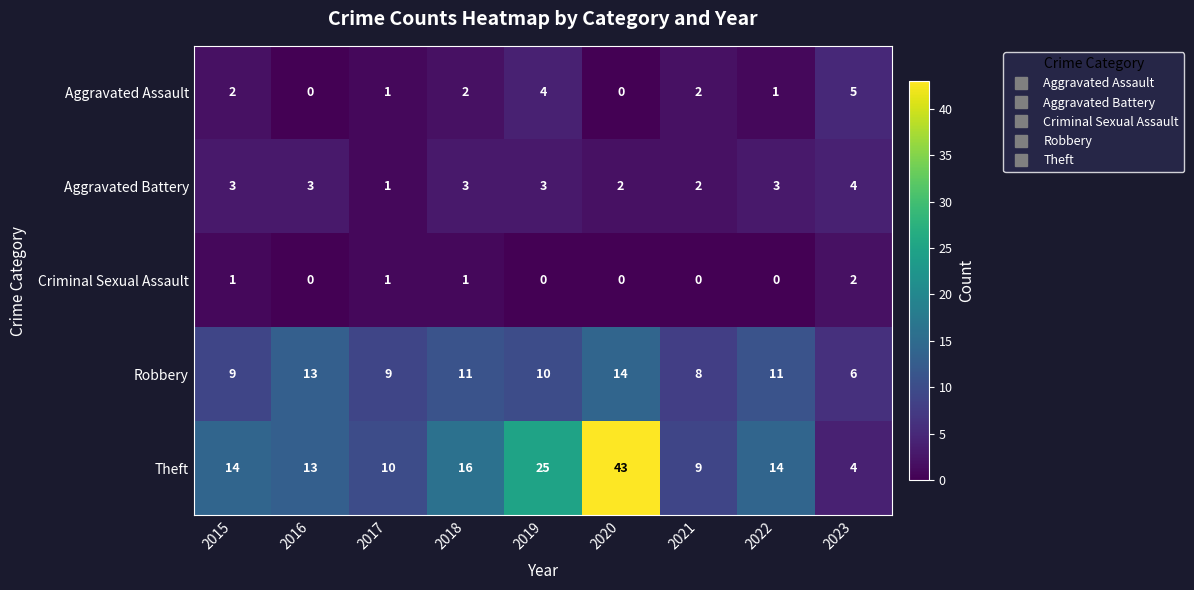

What is the difference between the second highest and second lowest values in the Theft series?

16